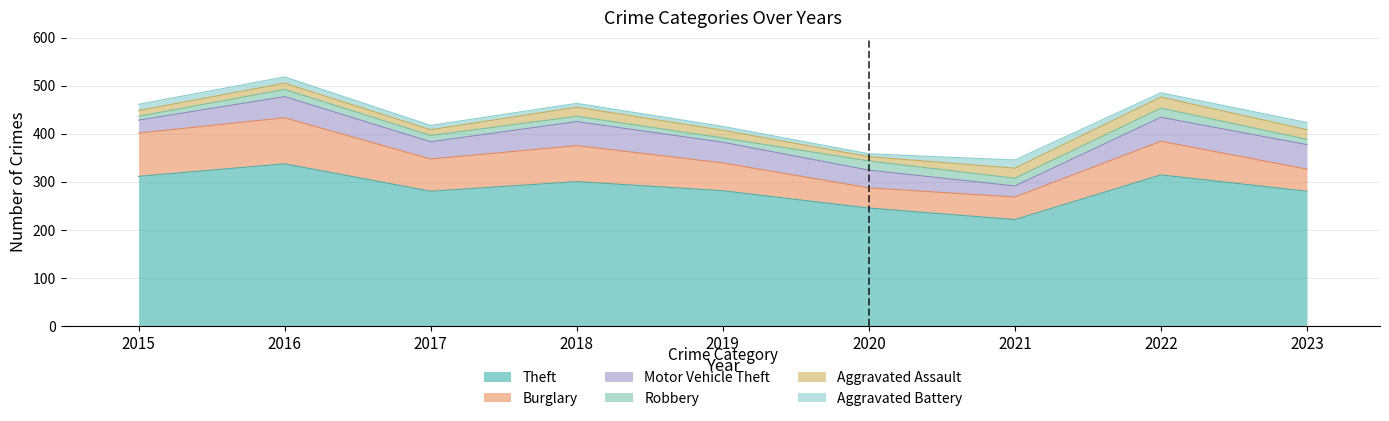

How many categories are shown in the chart?

9